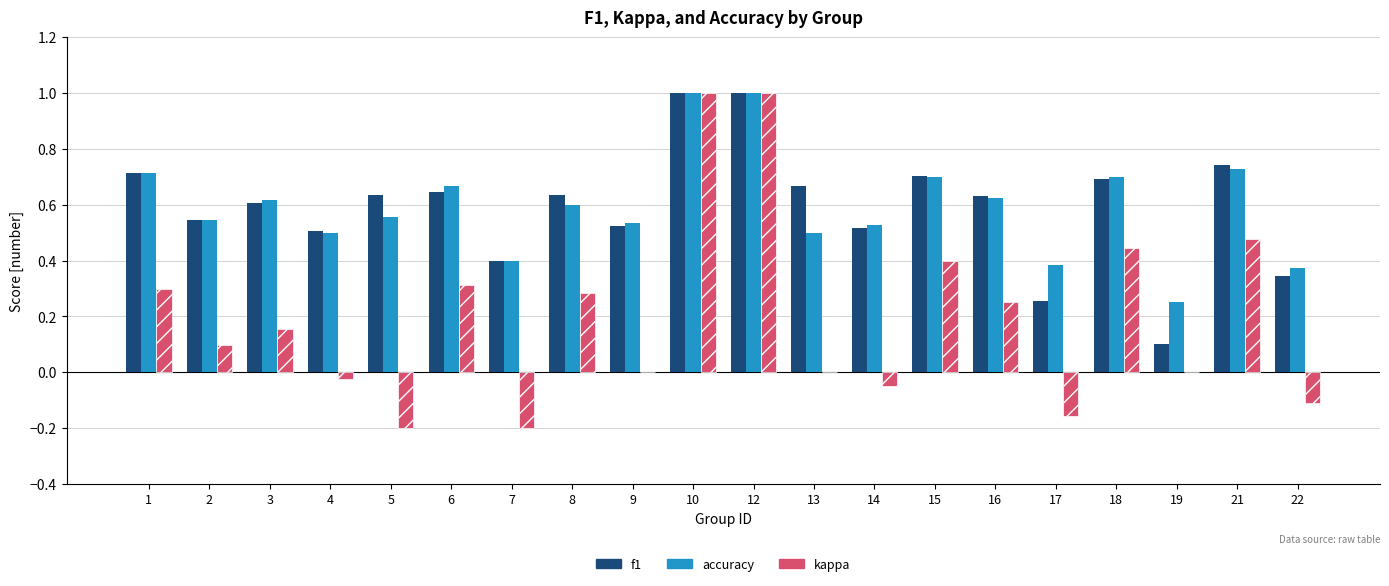

What is the sum of all kappa values?

4.0